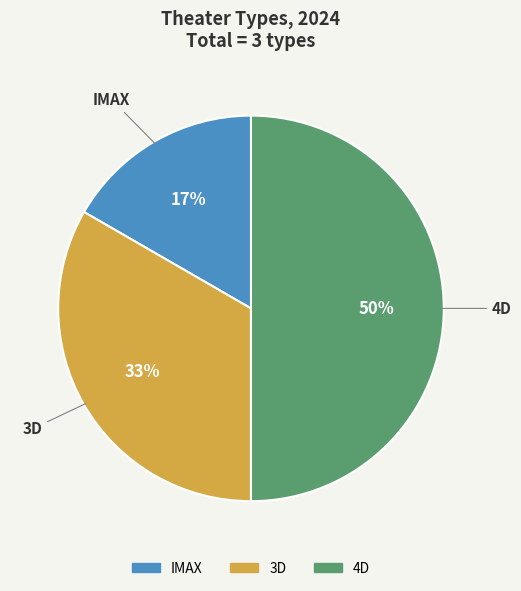

Between 3D and IMAX, which is larger?

3D